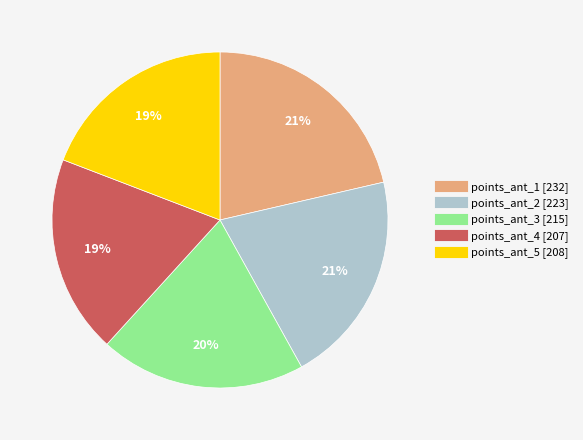

Combined, do points_ant_2 and points_ant_1 account for over 50%?

No